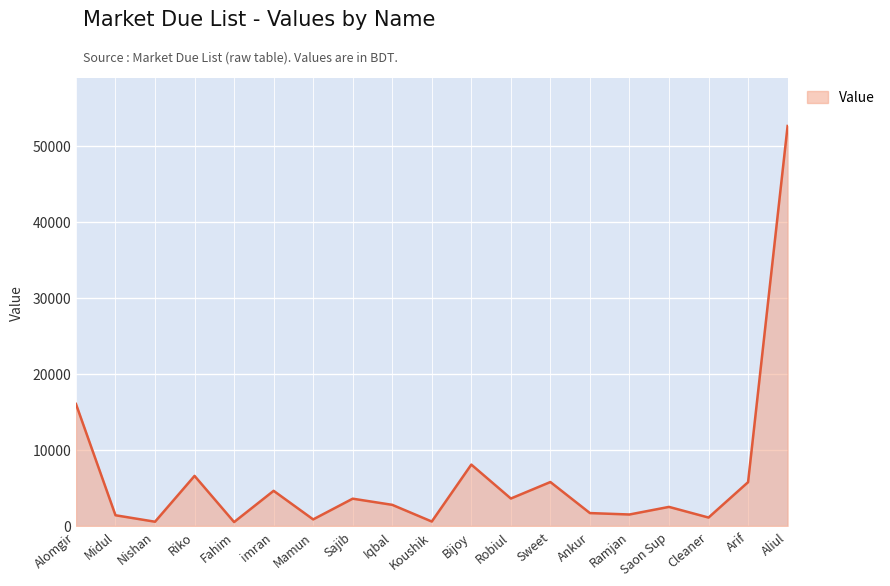

At which category does the chart reach its peak across all series?

Aliul